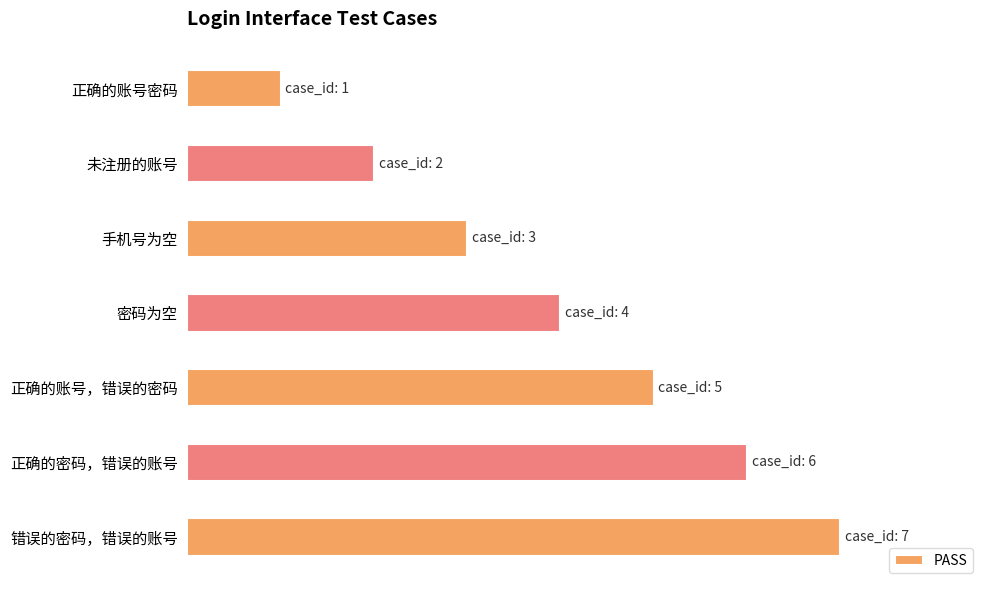

What is the difference between the maximum and minimum values?

6